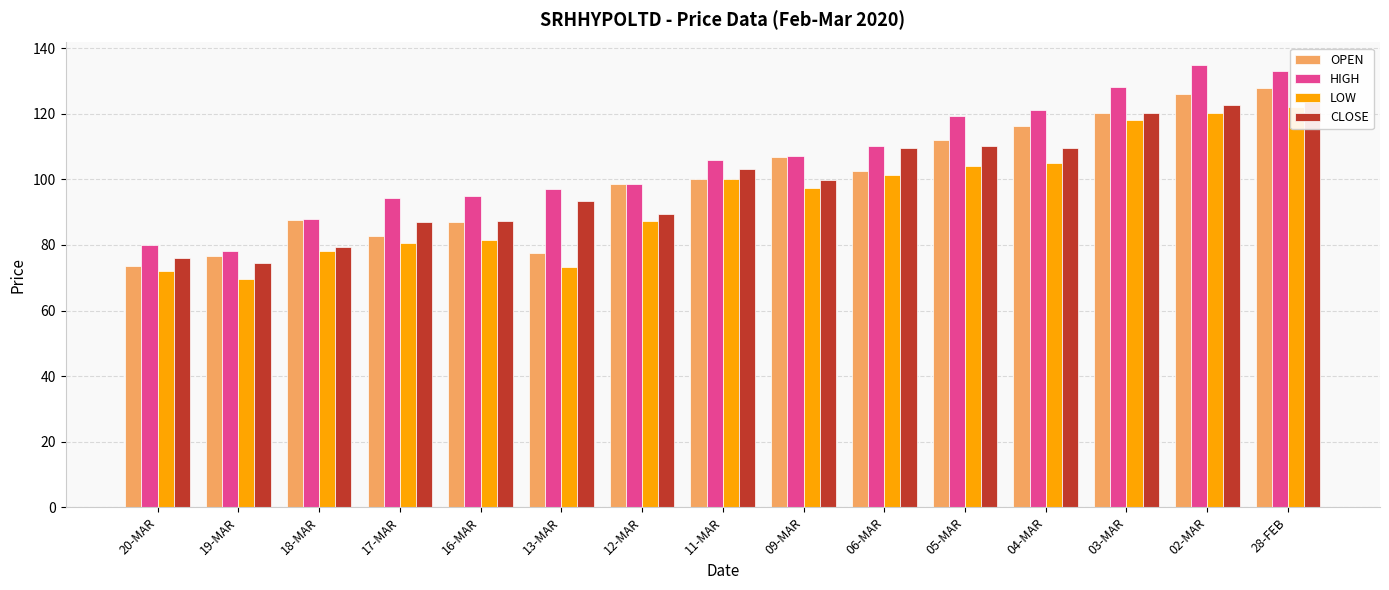

Reading right to left, what are all the values shown in this chart?

OPEN: 28-FEB=127.8	02-MAR=126.0	03-MAR=120.3	04-MAR=116.2	05-MAR=112.0	06-MAR=102.5	09-MAR=107.0	11-MAR=100.0	12-MAR=98.5	13-MAR=77.5	16-MAR=87.0	17-MAR=82.7	18-MAR=87.5	19-MAR=76.7	20-MAR=73.5
HIGH: 28-FEB=133.0	02-MAR=134.9	03-MAR=128.0	04-MAR=121.0	05-MAR=119.4	06-MAR=110.0	09-MAR=107.0	11-MAR=106.0	12-MAR=98.5	13-MAR=97.0	16-MAR=94.9	17-MAR=94.4	18-MAR=88.0	19-MAR=78.2	20-MAR=80.0
LOW: 28-FEB=122.1	02-MAR=120.2	03-MAR=118.2	04-MAR=105.0	05-MAR=104.2	06-MAR=101.2	09-MAR=97.2	11-MAR=100.0	12-MAR=87.2	13-MAR=73.2	16-MAR=81.5	17-MAR=80.5	18-MAR=78.2	19-MAR=69.7	20-MAR=72.0
CLOSE: 28-FEB=124.6	02-MAR=122.6	03-MAR=120.2	04-MAR=109.5	05-MAR=110.2	06-MAR=109.5	09-MAR=99.8	11-MAR=103.0	12-MAR=89.4	13-MAR=93.4	16-MAR=87.2	17-MAR=87.0	18-MAR=79.3	19-MAR=74.5	20-MAR=76.2